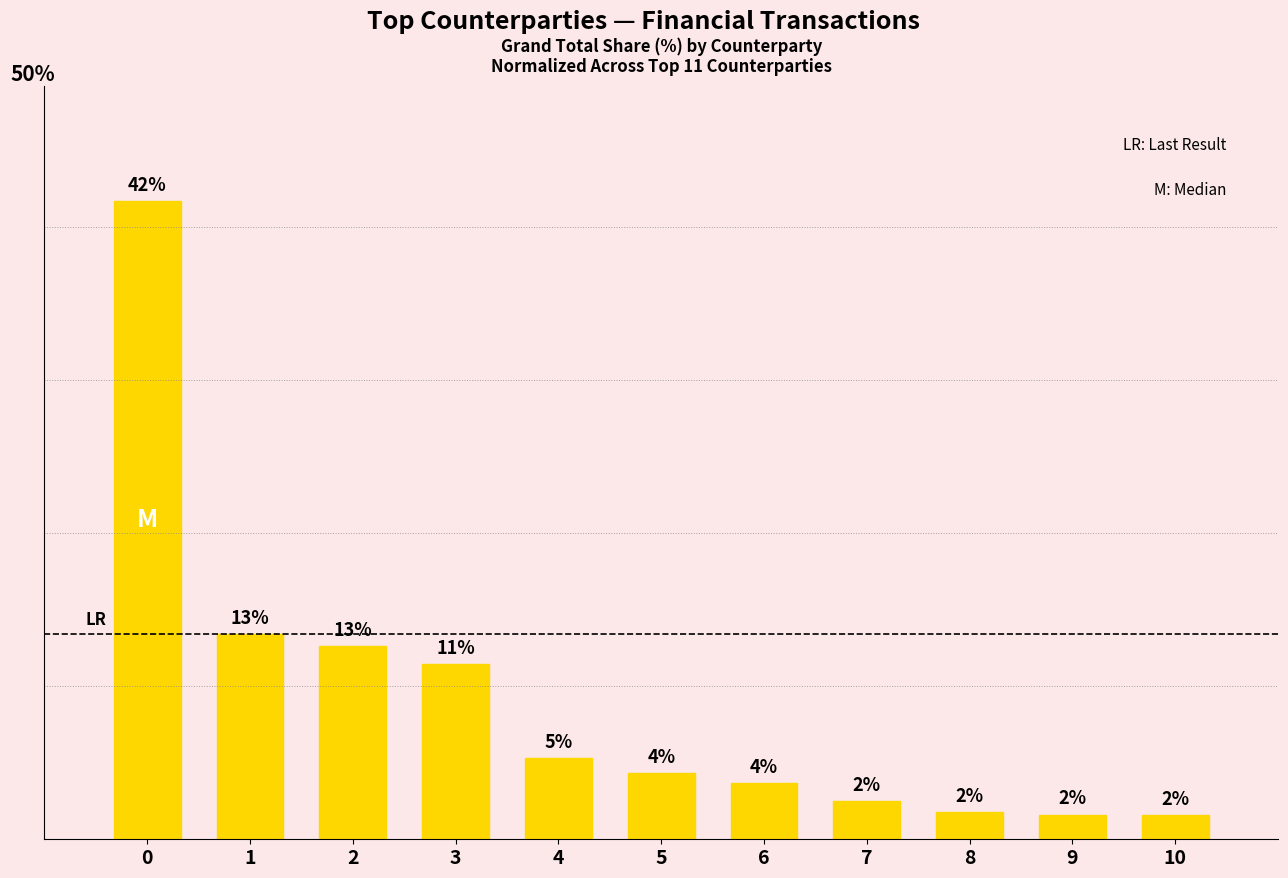

Count the number of data series in this chart.

1